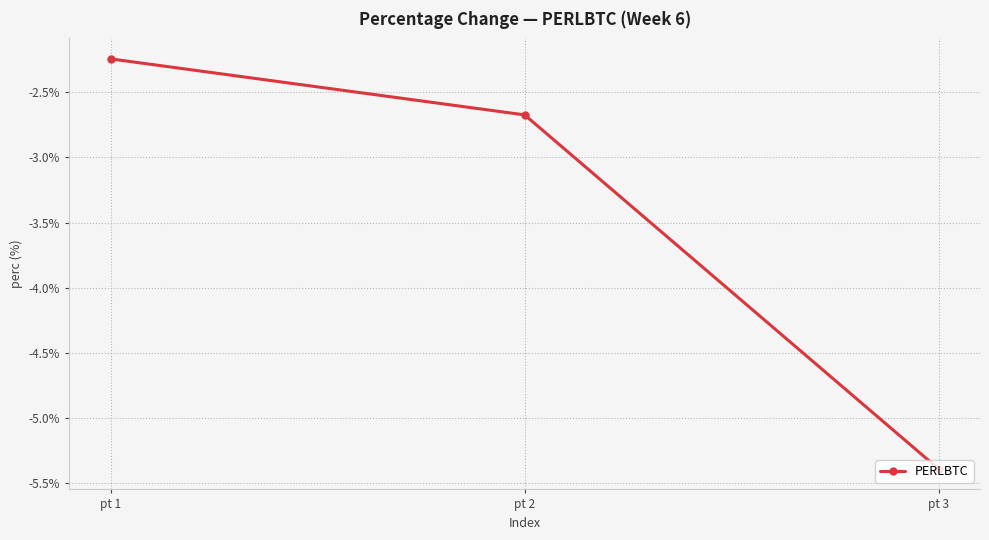

Rank the categories by value from lowest to highest.

pt 3, pt 2, pt 1